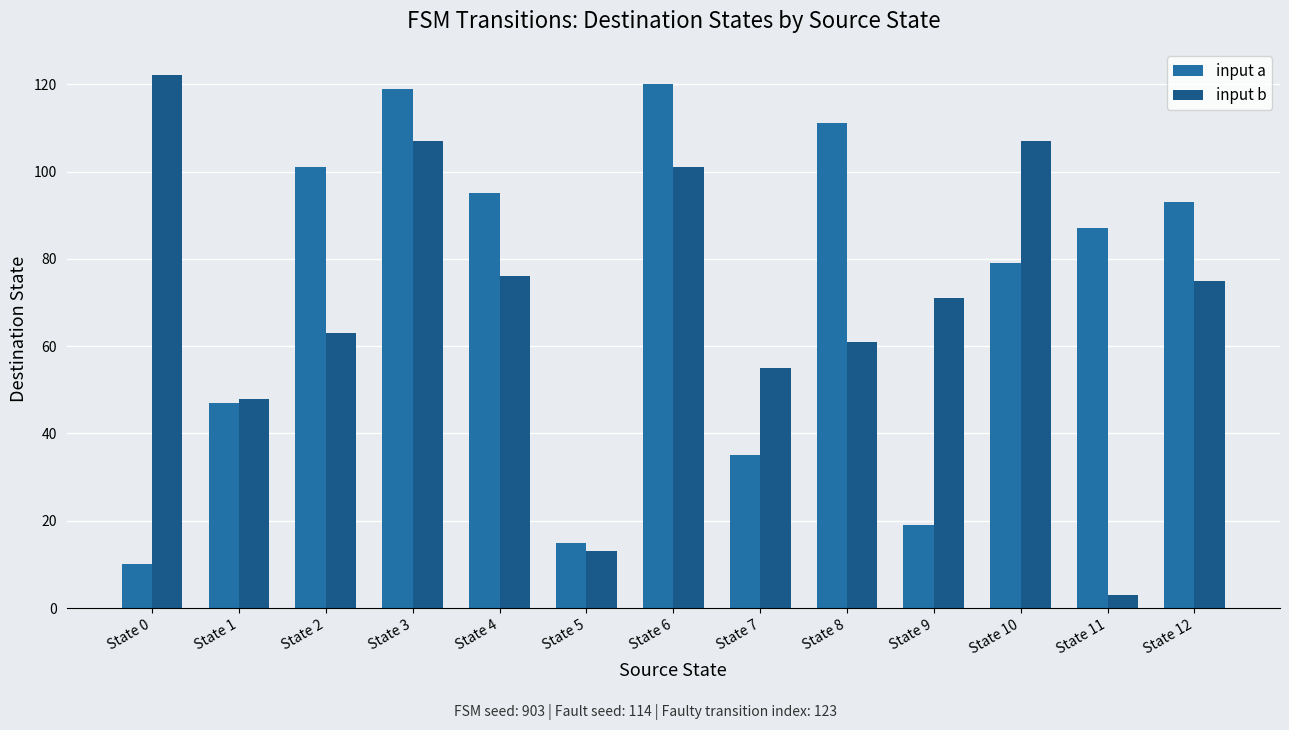

The value of input a at State 12 is 93. True or false?

True